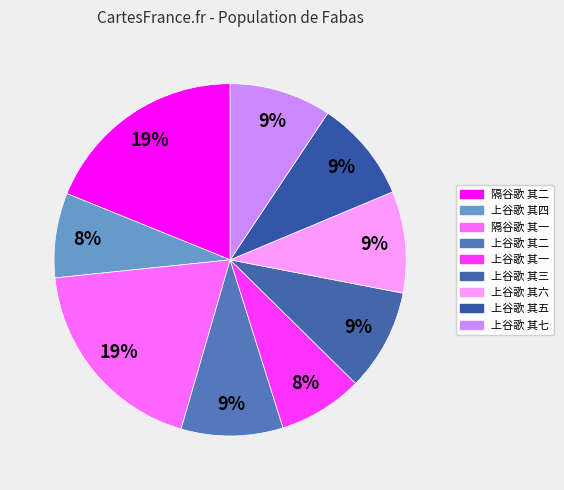

Rank the categories by value from lowest to highest.

上谷歌 其一, 上谷歌 其四, 上谷歌 其二, 上谷歌 其三, 上谷歌 其五, 上谷歌 其六, 上谷歌 其七, 隔谷歌 其一, 隔谷歌 其二